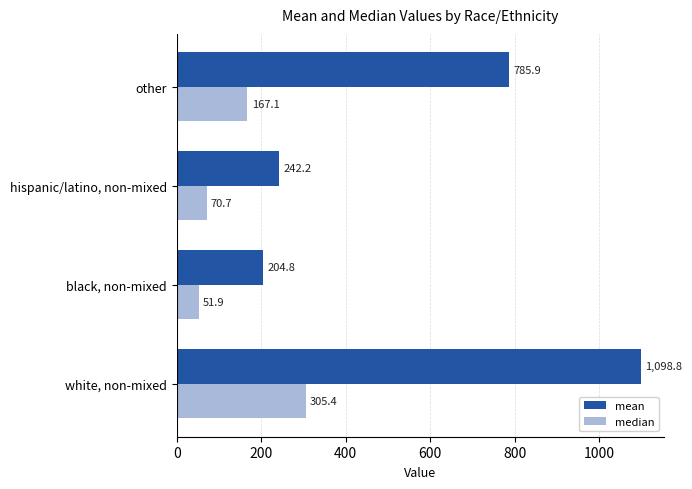

How many values in the mean series are below 785?

2